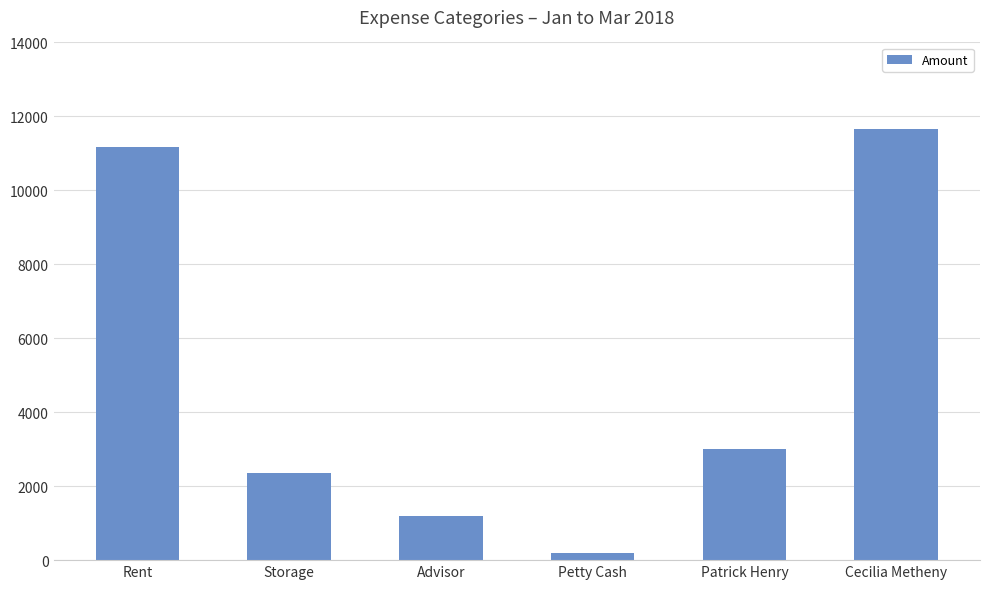

How many bars are there in total?

6